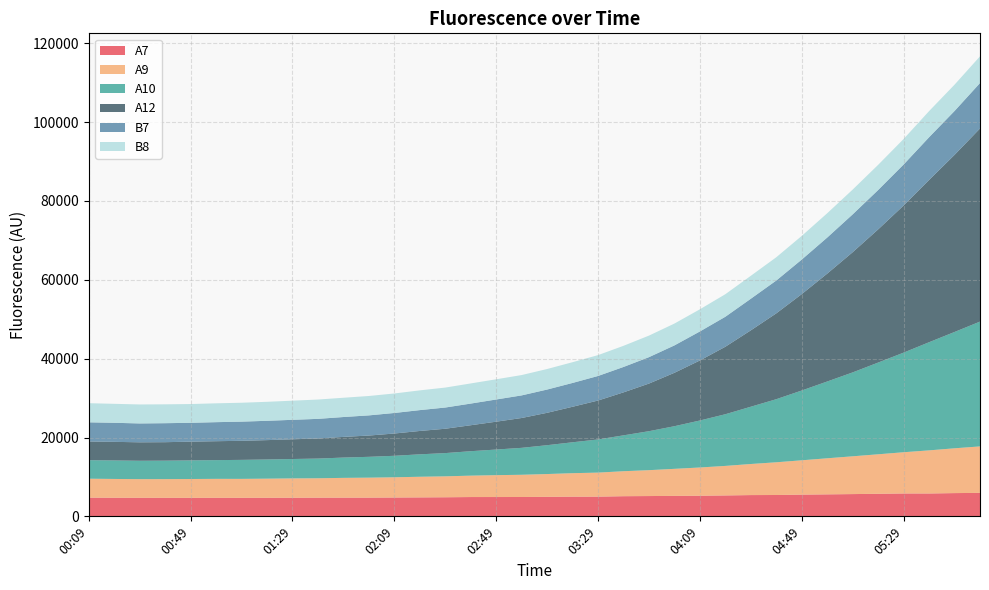

Reading left to right, extract all data points from this chart.

A7: 4769	4740	4727	4719	4714	4726	4722	4733	4739	4758	4765	4767	4797	4827	4861	4915	4919	4926	4973	5014	5019	5130	5167	5209	5249	5324	5413	5433	5529	5598	5666	5741	5824	5821	5917	5972
A9: 4796	4765	4728	4743	4776	4803	4802	4844	4905	4921	5013	5066	5130	5234	5307	5428	5548	5638	5777	5954	6094	6336	6564	6859	7161	7488	7881	8297	8706	9145	9581	10017	10453	10930	11360	11783
A10: 4697	4692	4660	4680	4721	4747	4817	4864	4916	4993	5150	5282	5449	5689	5893	6197	6493	6829	7313	7836	8406	9094	9883	10812	11916	13102	14525	15997	17696	19471	21273	23256	25257	27420	29494	31644
A12: 4745	4714	4679	4683	4752	4796	4834	4908	5002	5082	5238	5394	5647	5920	6172	6582	7063	7566	8212	9004	9869	10899	12074	13542	15218	17112	19365	21763	24440	27349	30474	33765	37306	41138	44898	48969
B7: 4855	4832	4784	4816	4777	4830	4860	4899	4933	4986	5038	5112	5208	5286	5380	5493	5627	5730	5899	6040	6226	6441	6699	6946	7359	7606	8012	8327	8759	9149	9598	9983	10390	10832	11129	11519
B8: 4848	4809	4813	4784	4758	4778	4792	4816	4855	4896	4887	4917	4945	5008	5058	5105	5125	5157	5205	5260	5288	5362	5462	5536	5618	5715	5819	5898	6001	6162	6284	6384	6469	6626	6672	6770